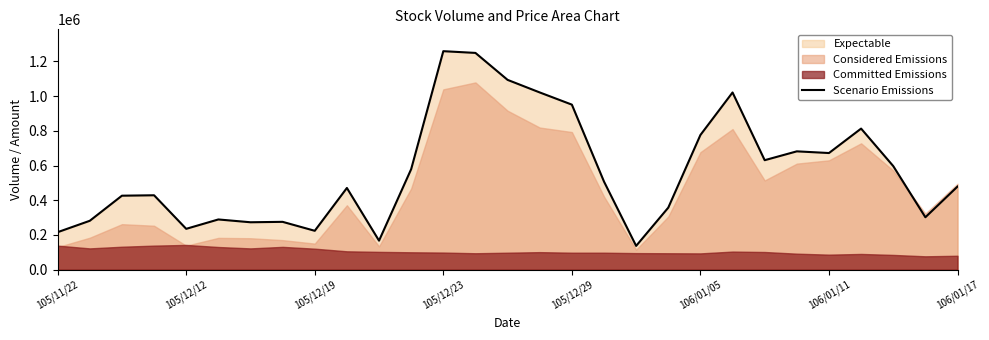

What is the lowest value of the Scenario Emissions series?

136850